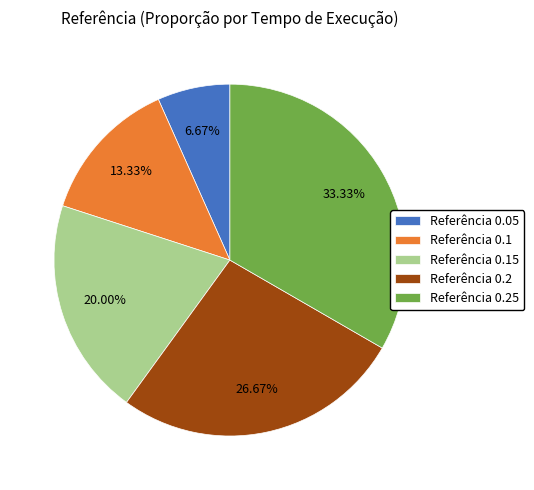

How many slices are in this pie chart?

5